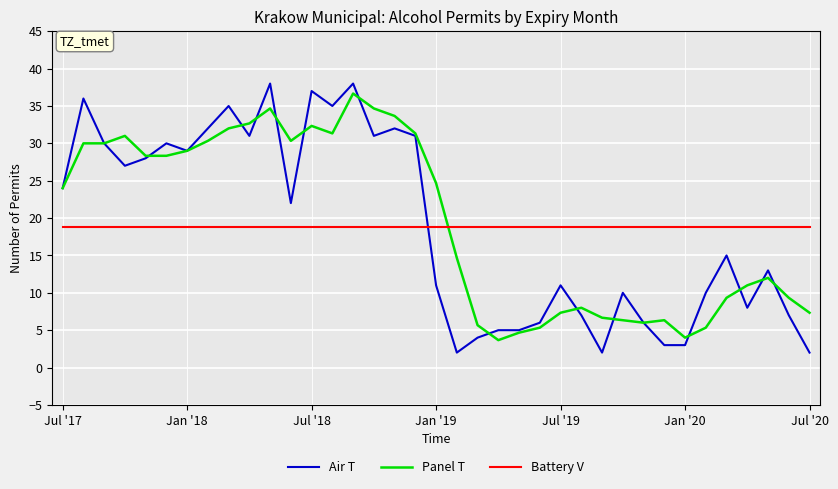

Which series has the widest spread of values?

Air T